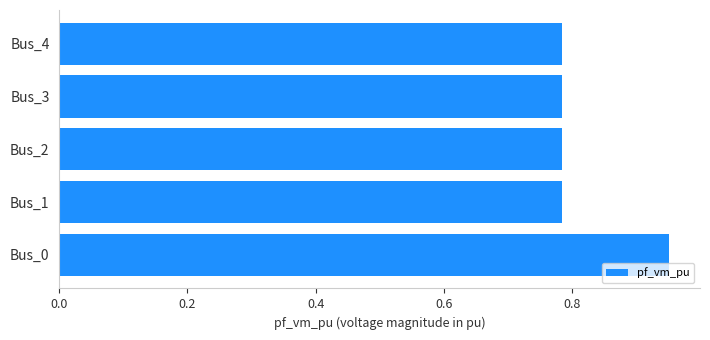

Count the values in the range 0 to 1.

5